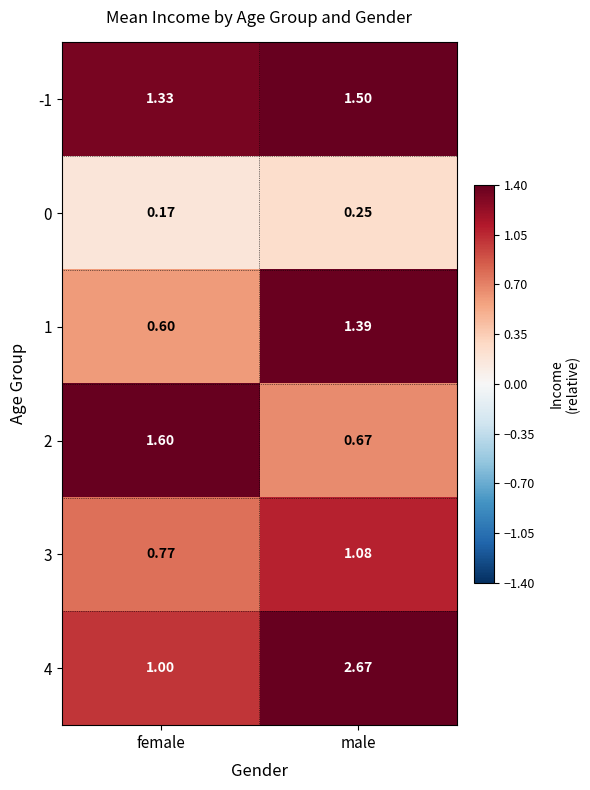

List the labels in order of 1 value, smallest first.

female, male